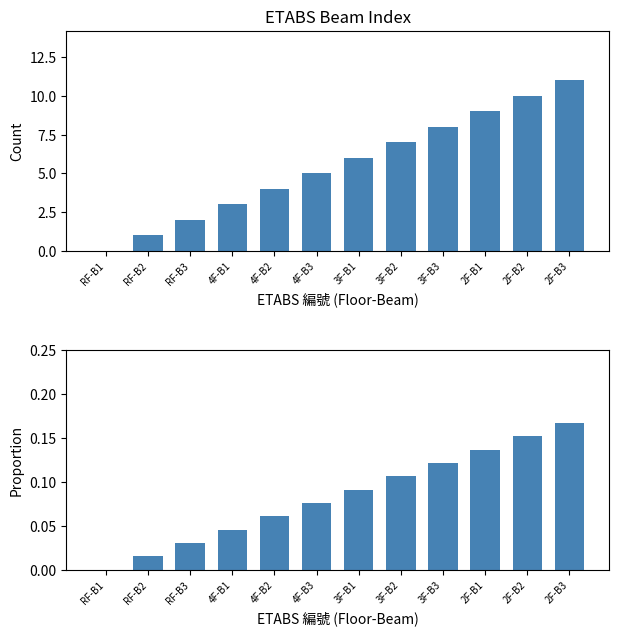

Which category has the lowest value across all series?

RF-B1